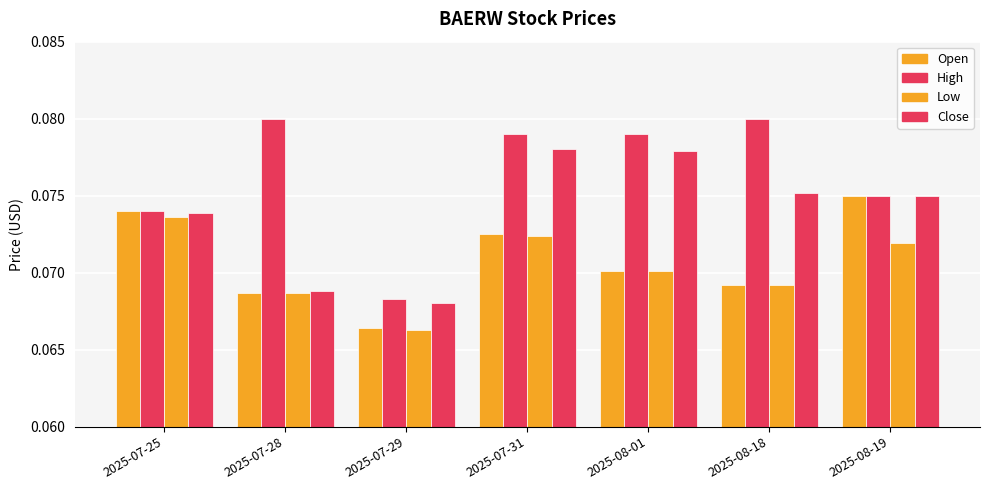

Does the chart contain stacked bars?

No